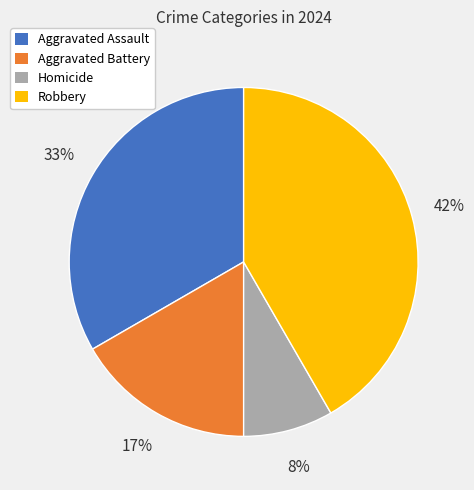

Approximately how many times larger is the value at Homicide compared to Aggravated Battery?

0.5